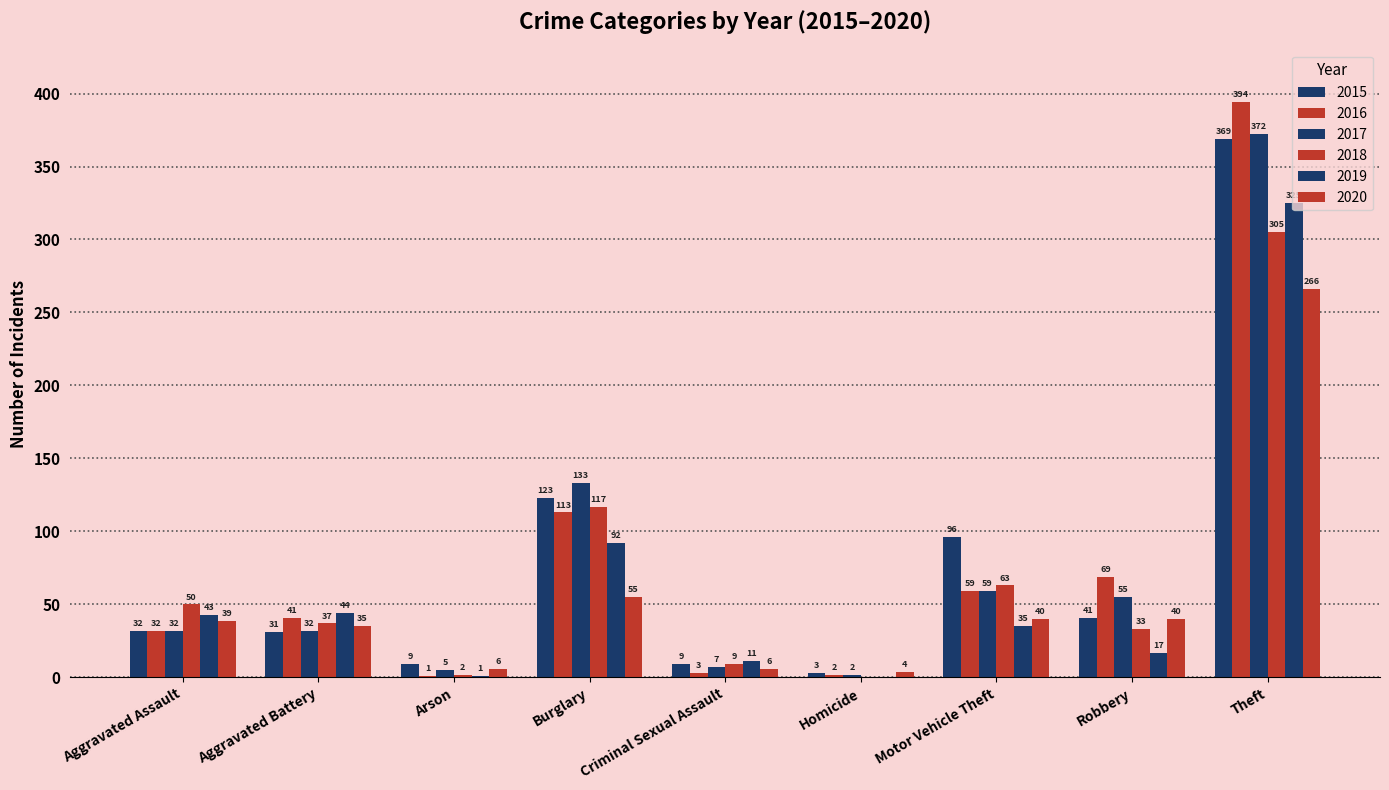

What is the difference between the highest and lowest values at Arson?

8